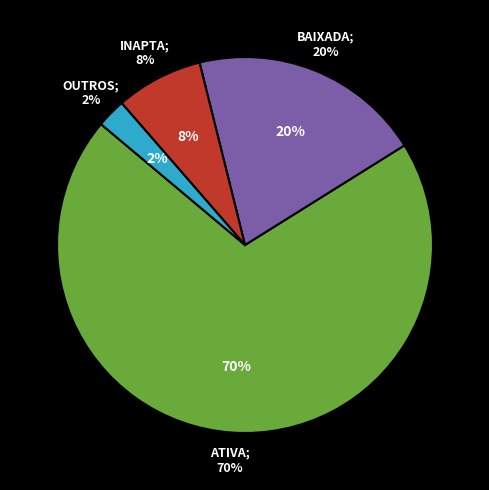

How many slices are in this pie chart?

4